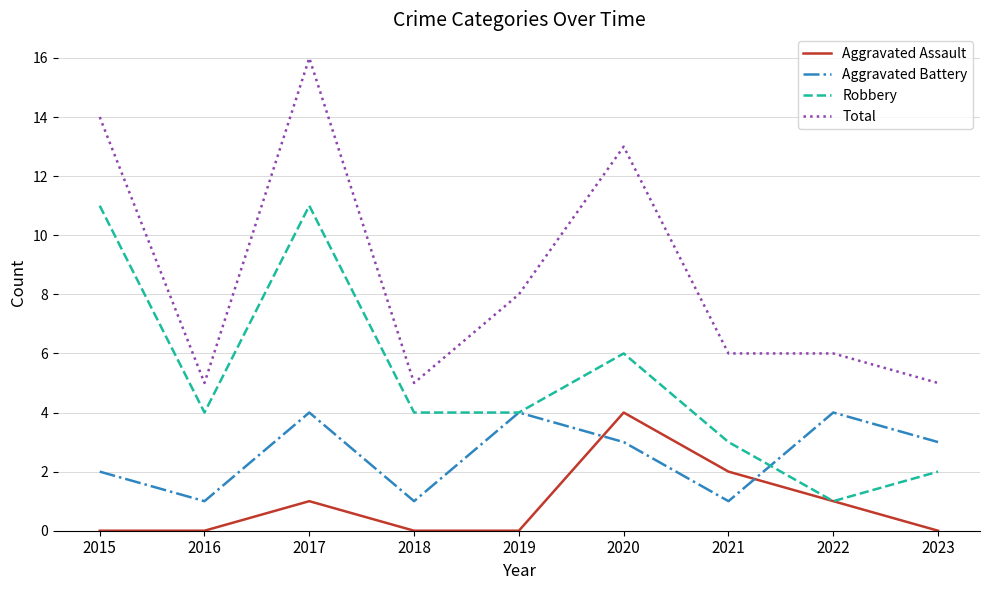

Which series has the widest spread of values?

Total